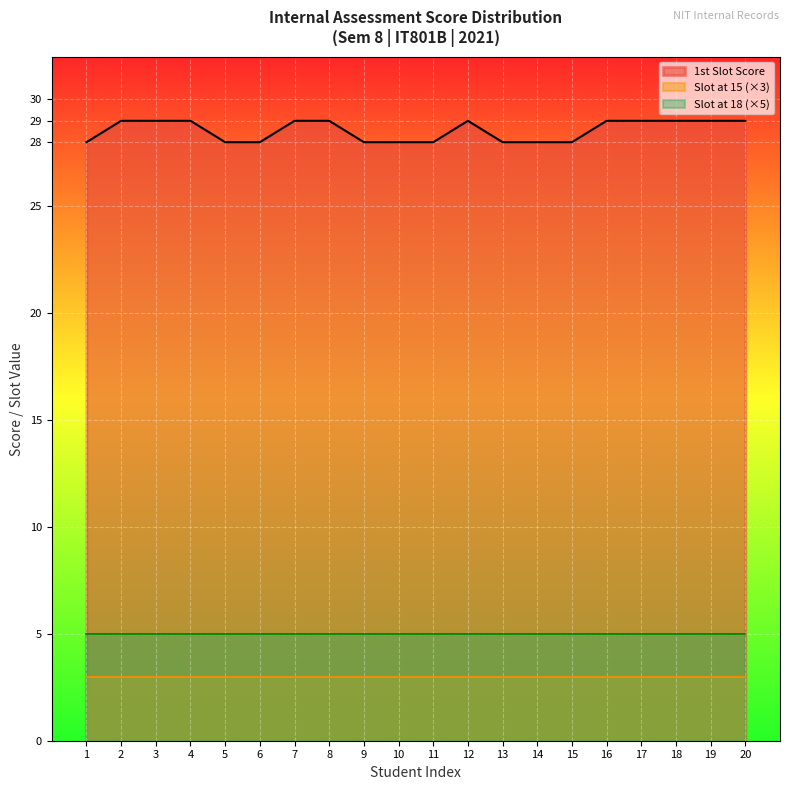

What is the spread (max minus min) of values at 12?

26